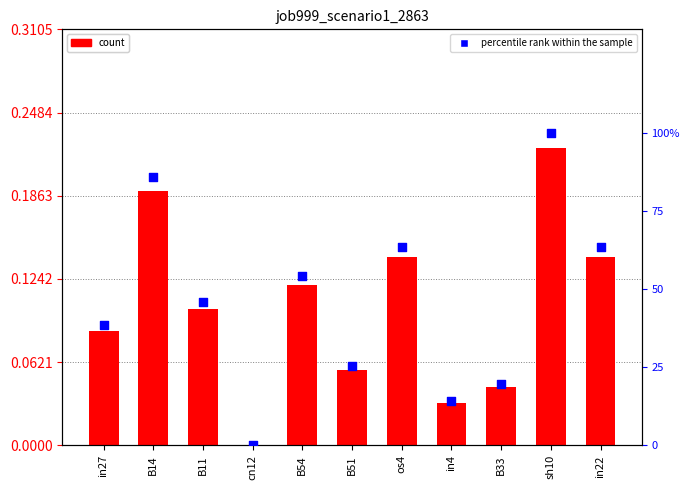

At how many categories does at least one series exceed 13?

10